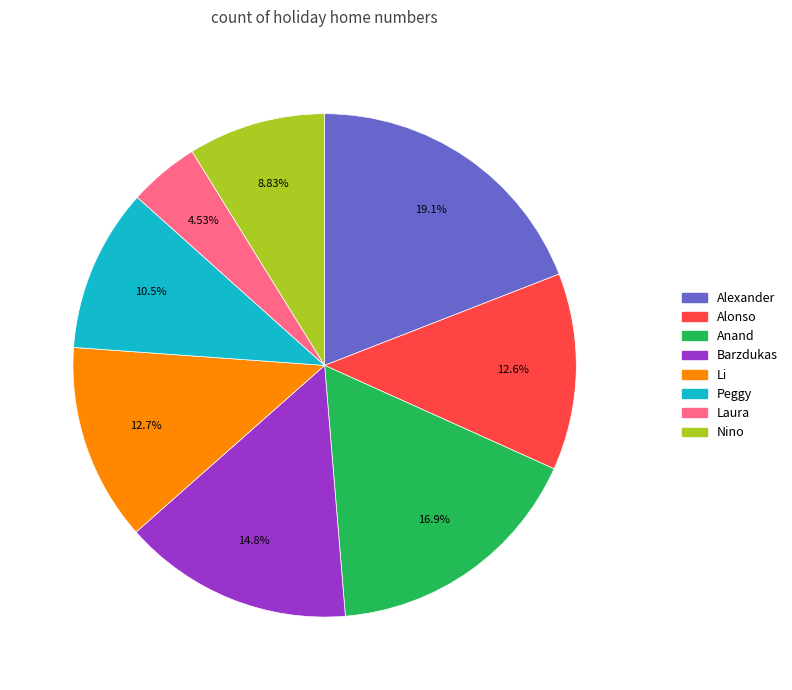

Which category has the biggest portion of the pie?

Alexander